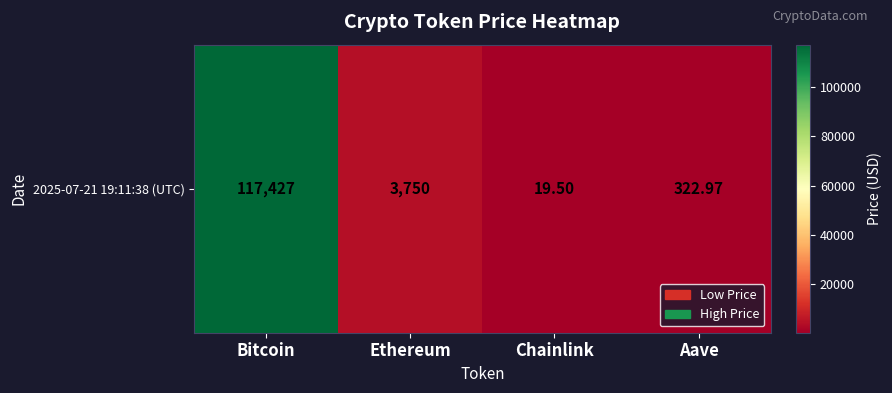

Which label corresponds to the smallest value in the chart?

Chainlink